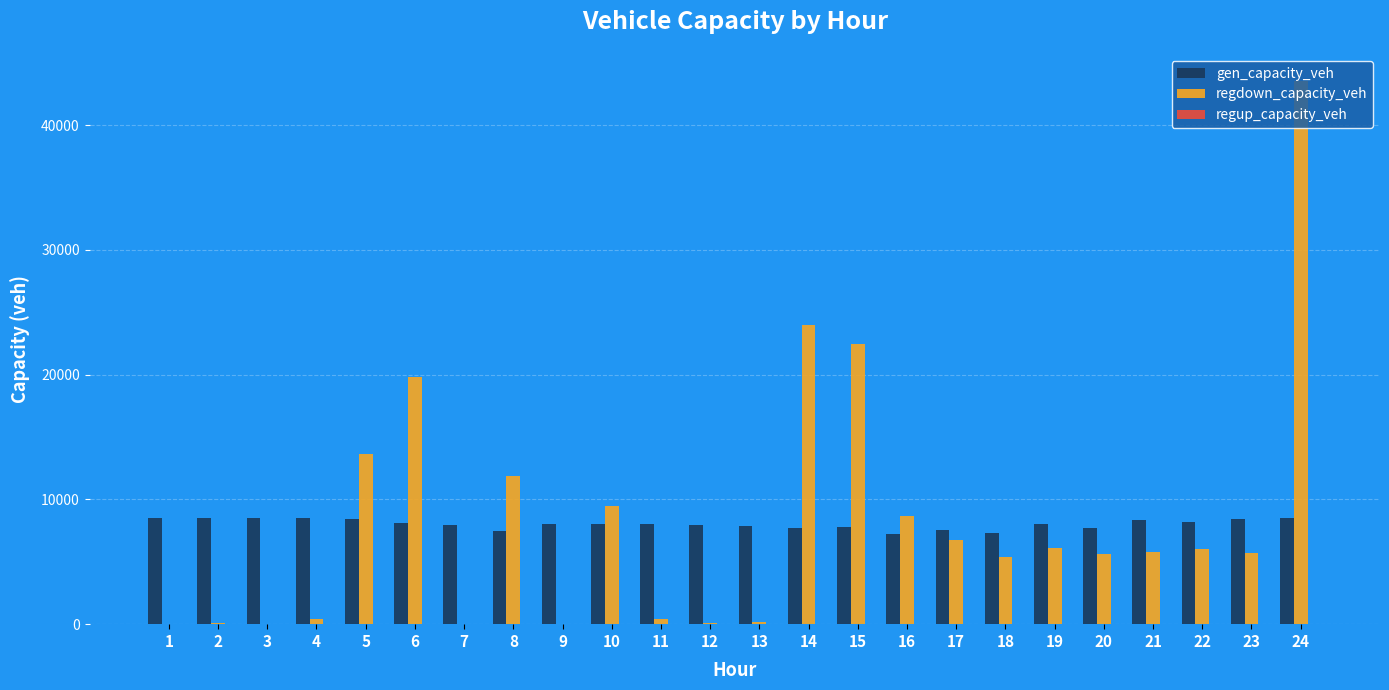

Between 13 and 15, which series saw the biggest shift?

regdown_capacity_veh